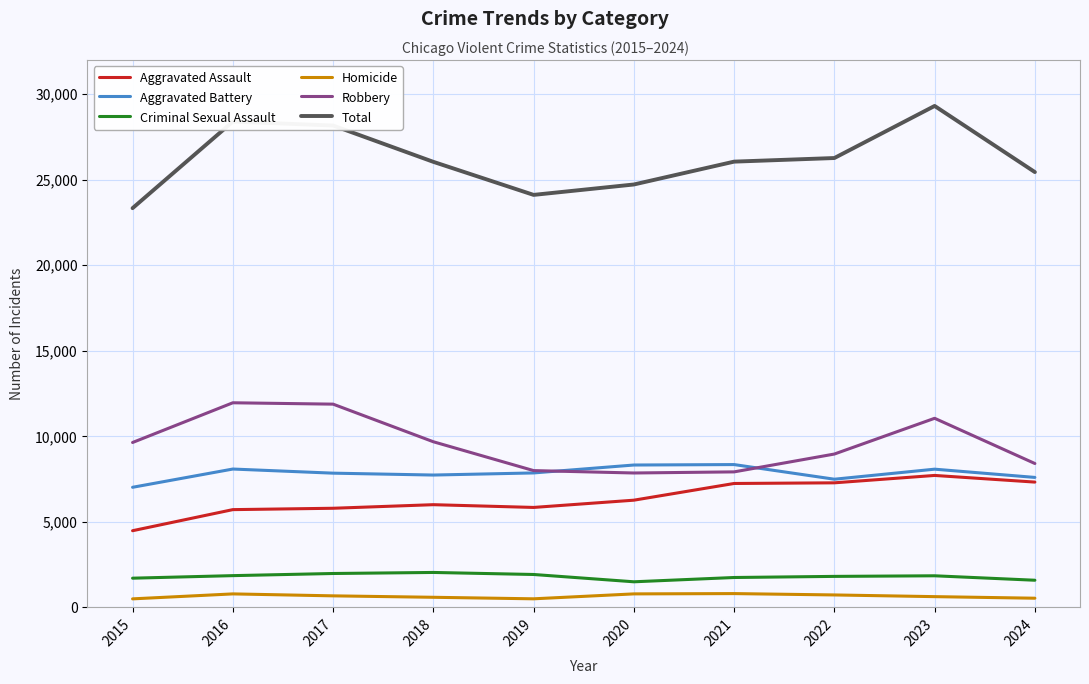

Which category has the highest value in the Total series?

2023